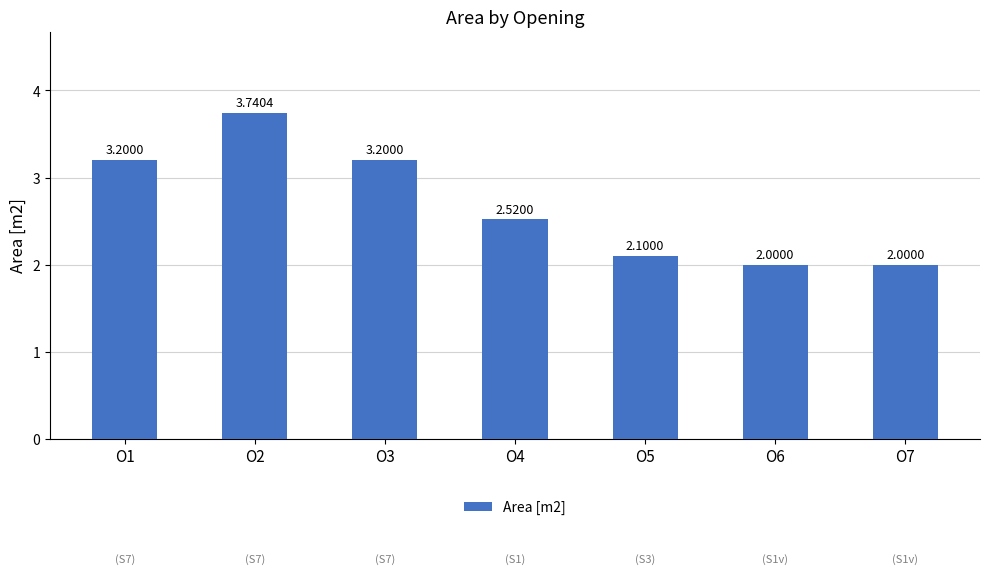

The chart shows a value of 2.0 at O7. True or false?

True